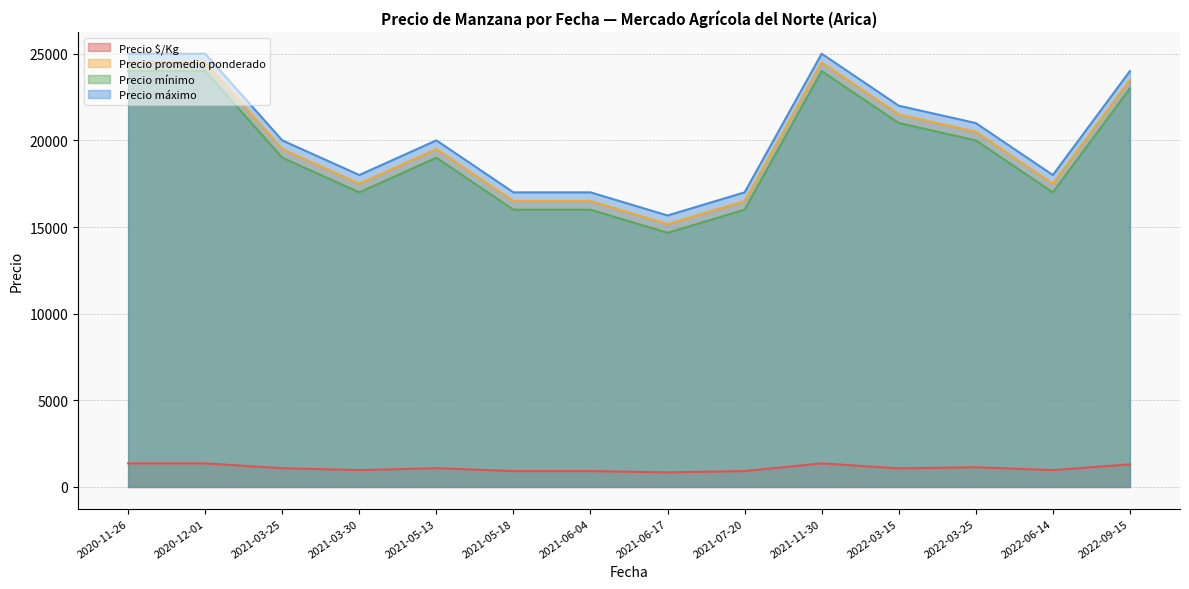

The value of Precio mínimo at 2021-03-25 is 19000.0. True or false?

True